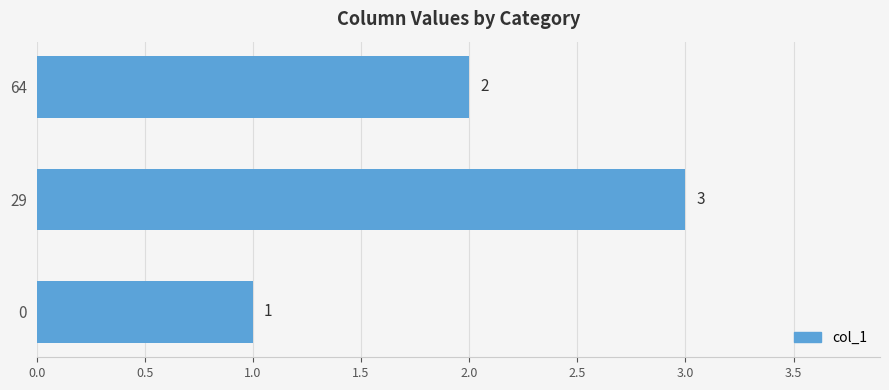

Reading bottom to top, transcribe all the data shown in this chart.

0=1	29=3	64=2